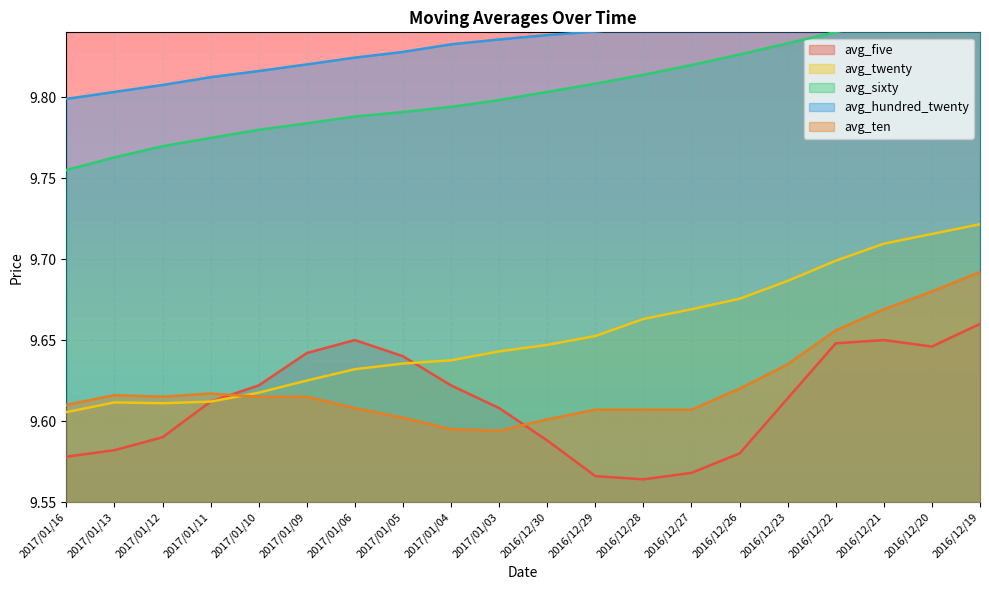

How many interior local valleys does the avg_twenty series have?

1